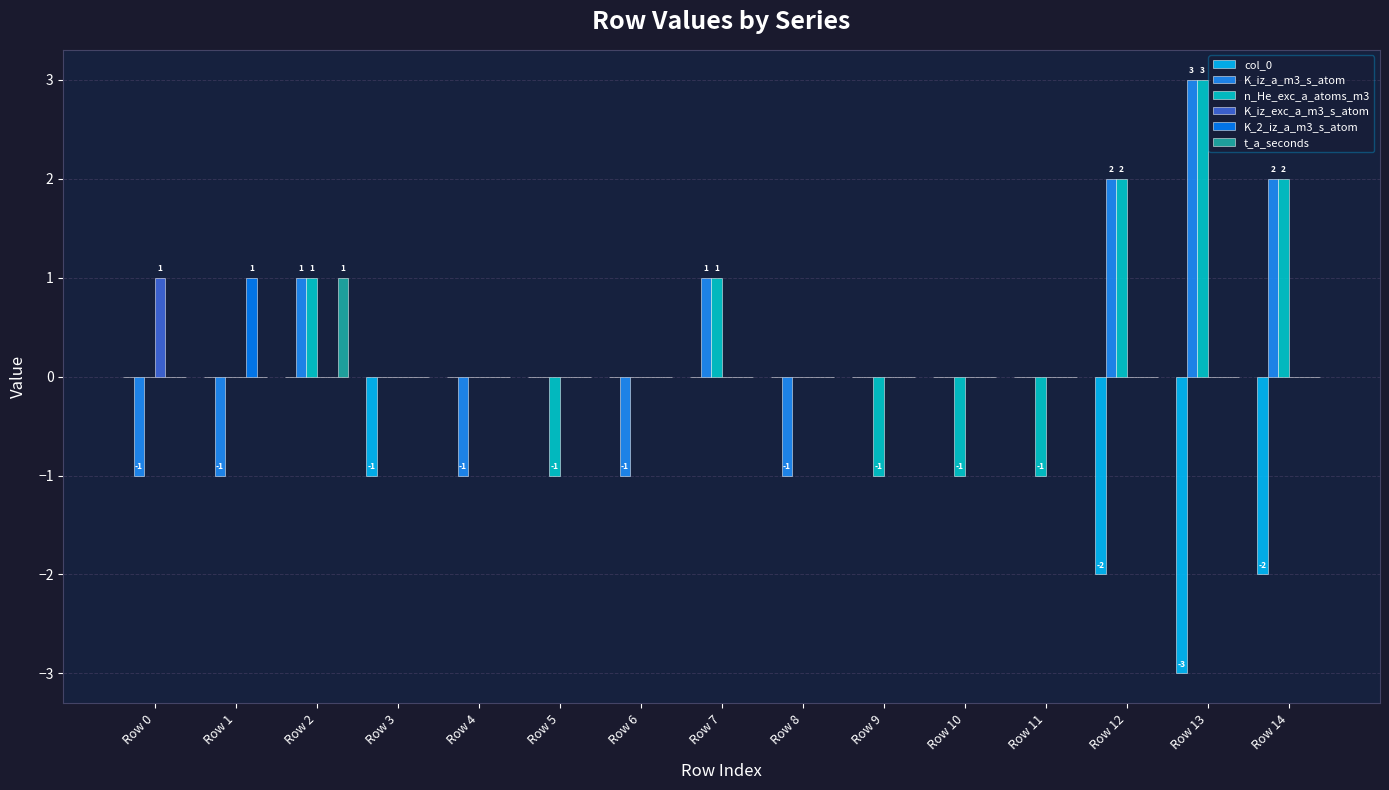

What is the smallest value displayed?

-3